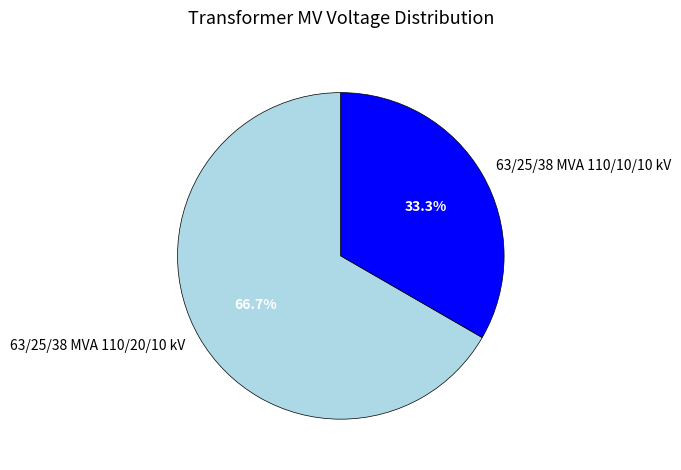

To the nearest percent, what percentage of the pie is 63/25/38 MVA 110/10/10 kV?

33%